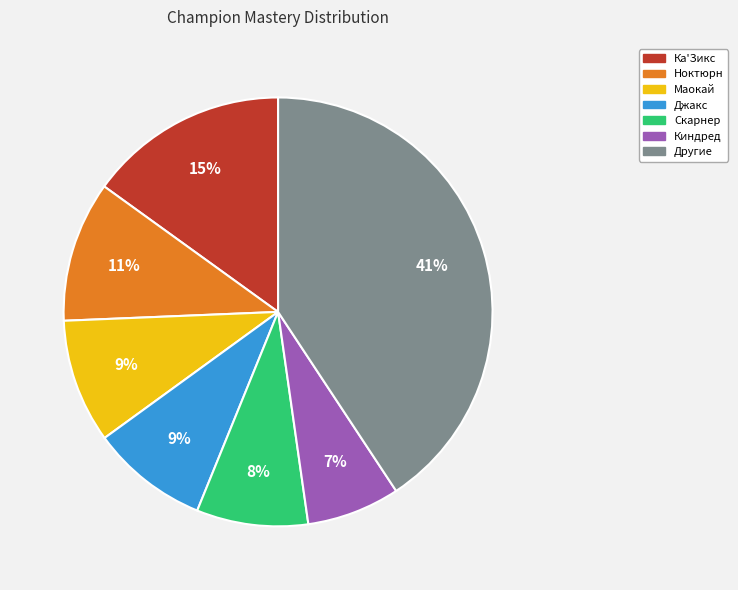

Is there a majority slice in this chart?

No